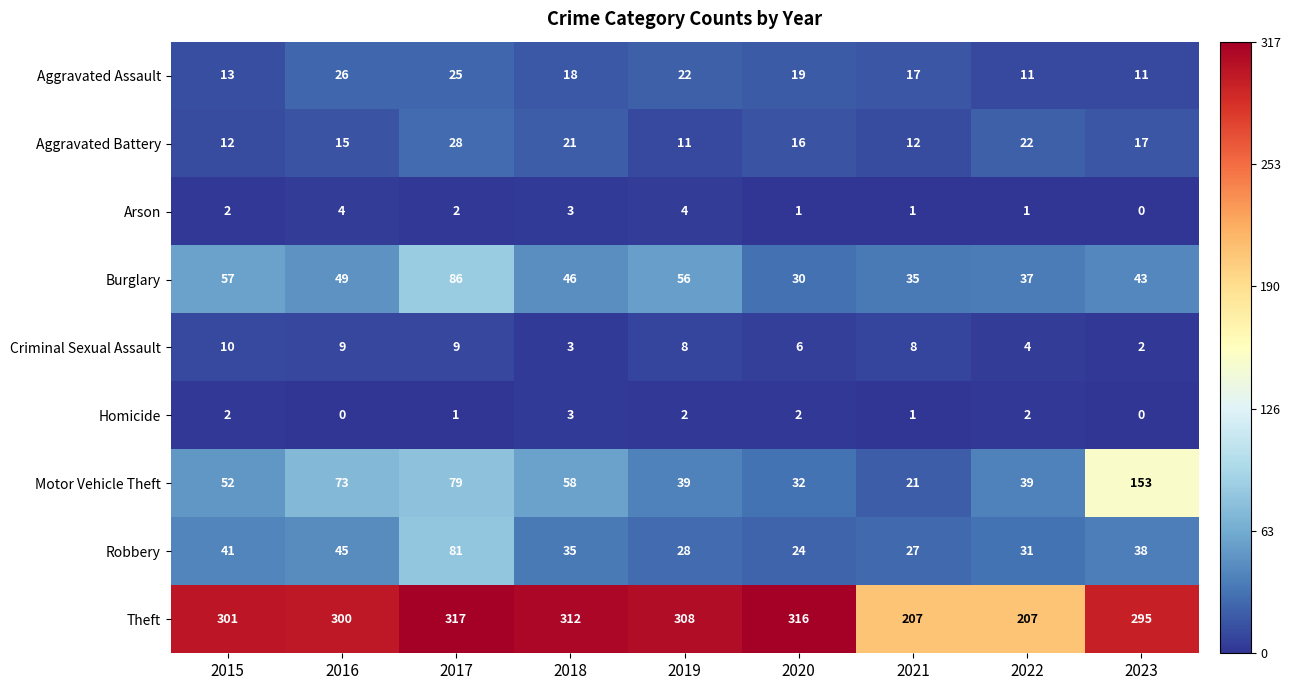

What is the difference between the second highest and minimum values in the Aggravated Battery series?

11